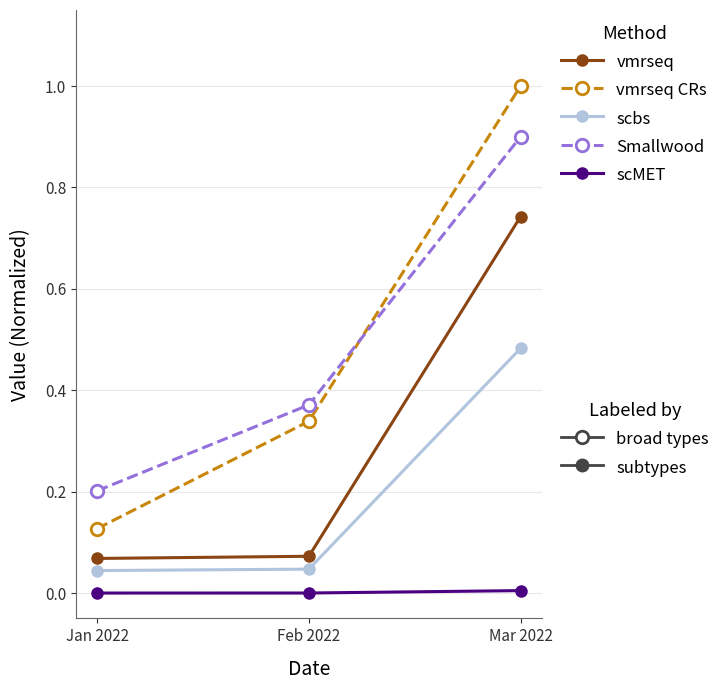

At which category is the sum across all series the highest?

Mar 2022